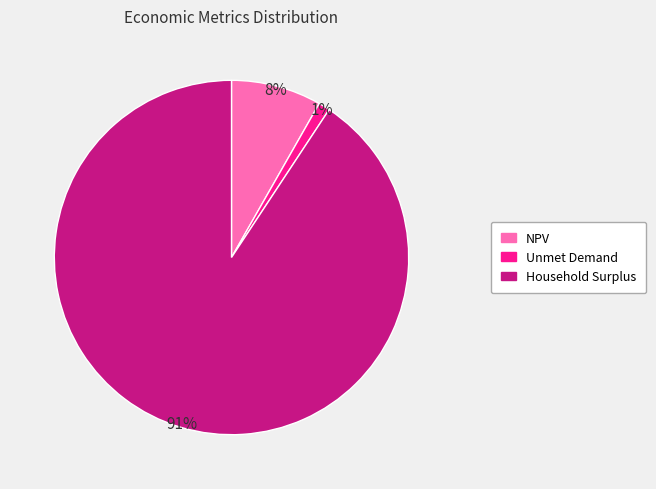

To the nearest percent, what is the difference between the largest and smallest slice percentages?

90%